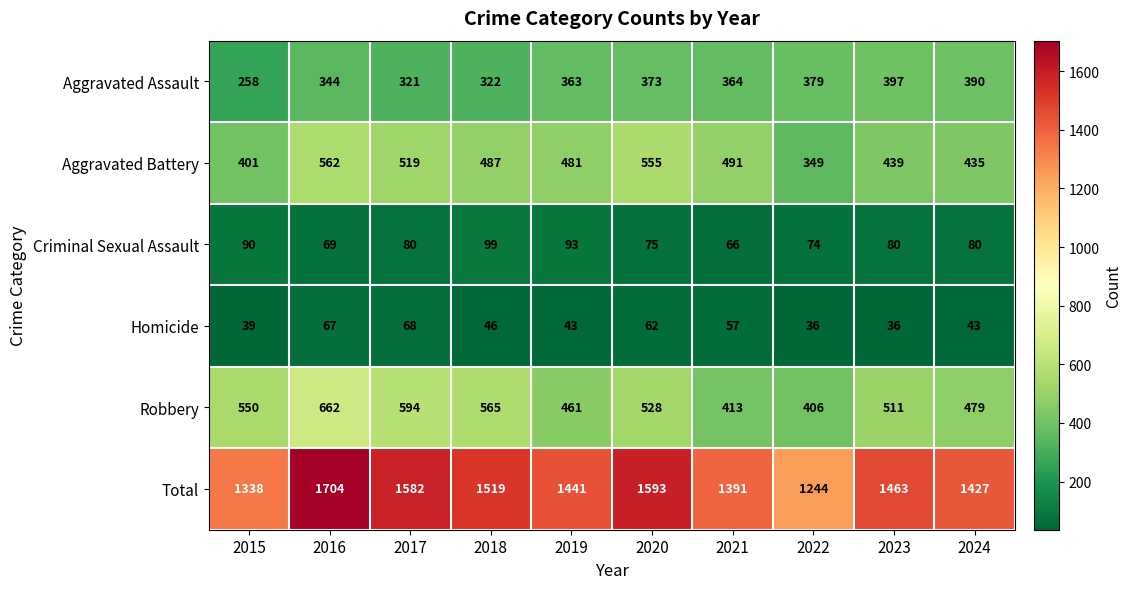

What is the difference between the Aggravated Assault values at 2016 and 2021?

20